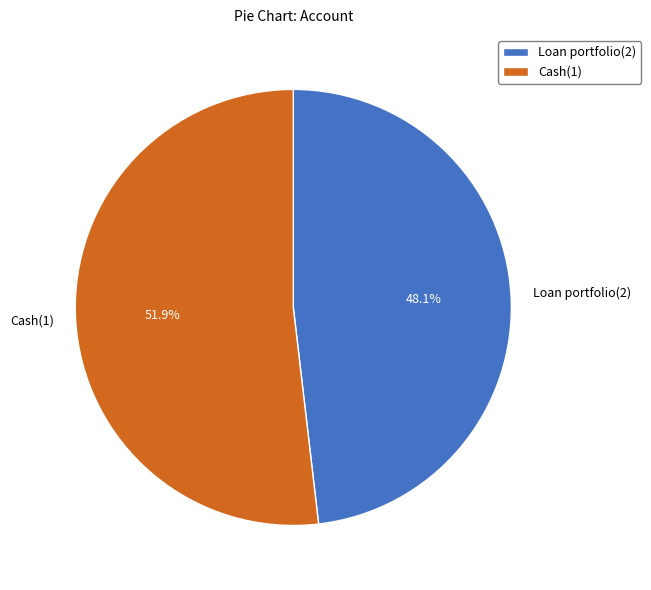

Which slice is the largest?

Cash(1)